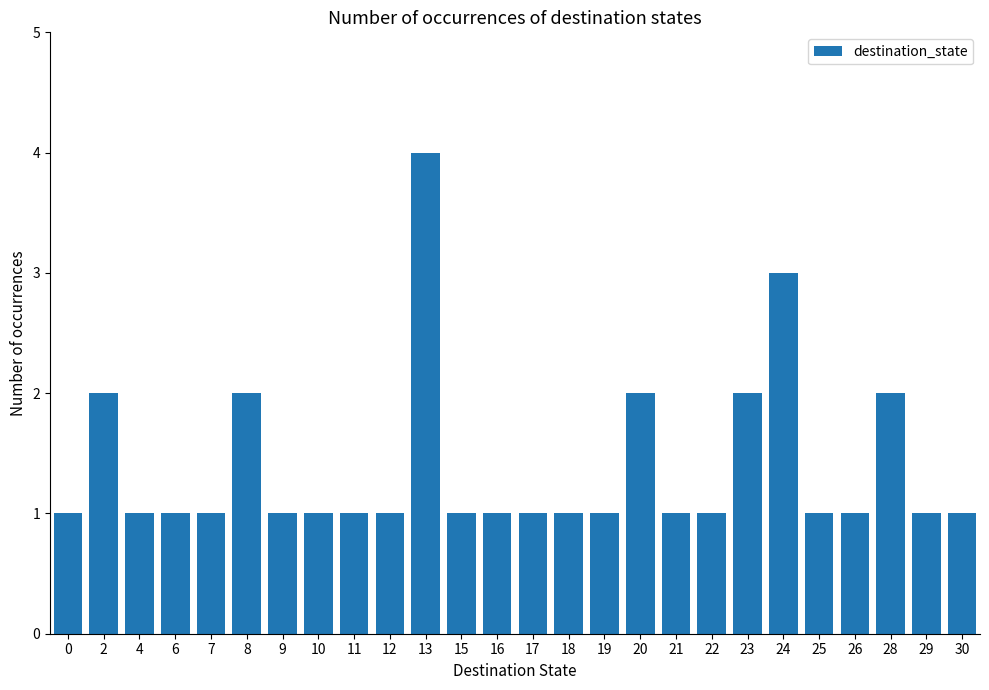

What is the average value?

1